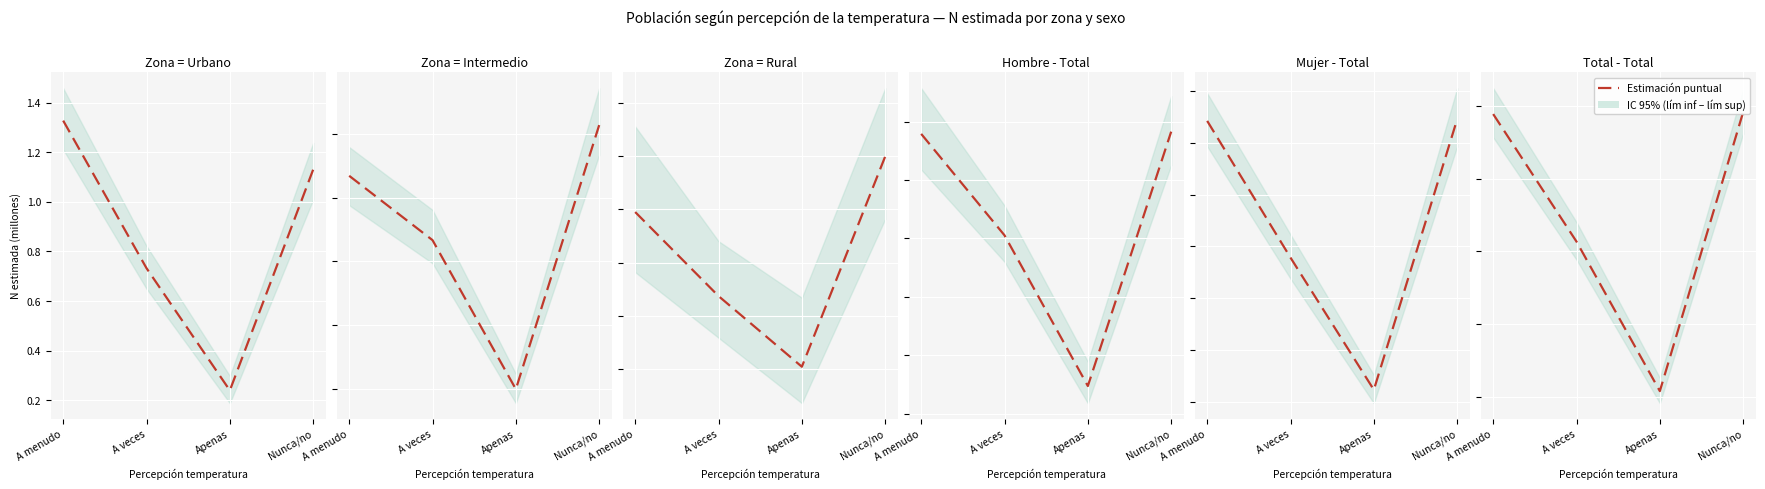

The value at Nunca/no is 2.5. True or false?

True